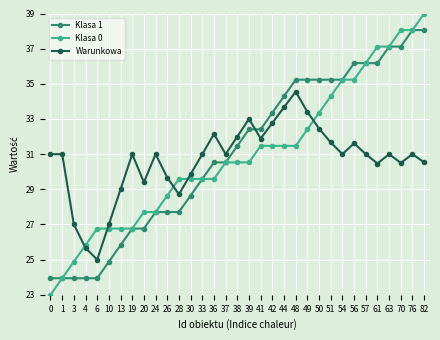

What is the minimum value shown in the chart?

23.0